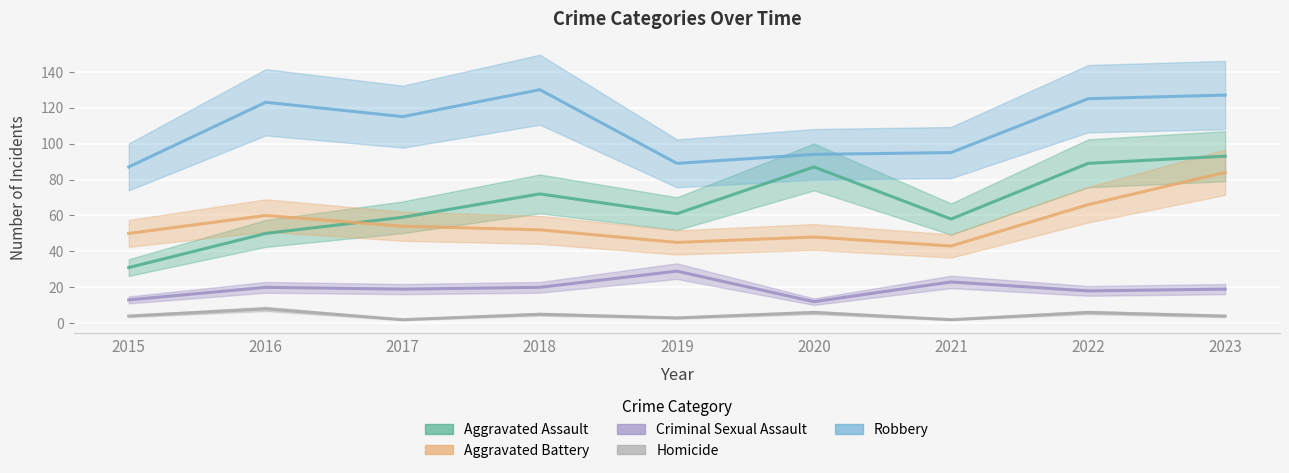

What is the difference between the second highest and second lowest values in the Aggravated Battery series?

21